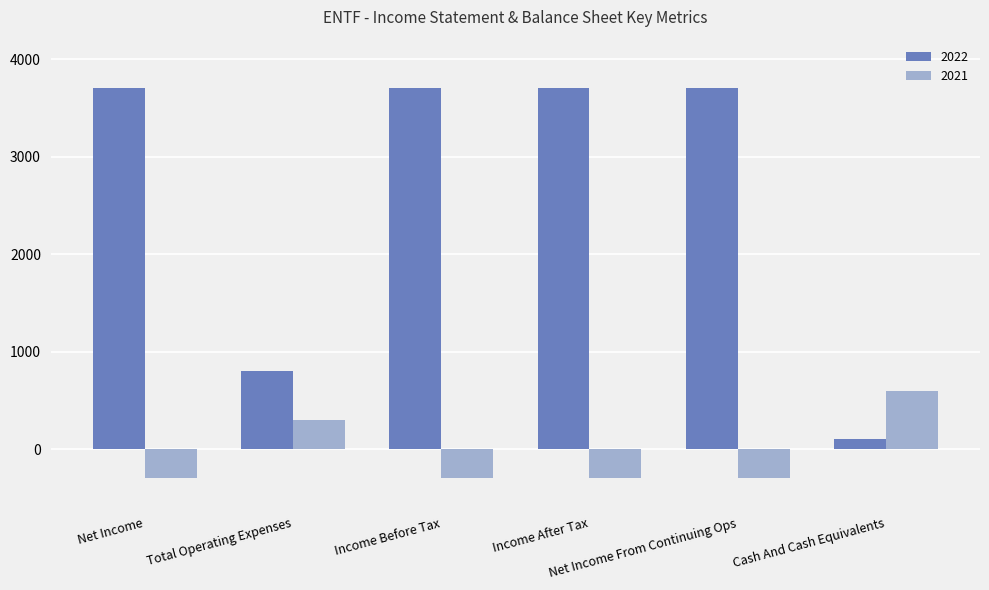

Reading left to right, what are all the values shown in this chart?

2022: Net Income=3700	Total Operating Expenses=800	Income Before Tax=3700	Income After Tax=3700	Net Income From Continuing Ops=3700	Cash And Cash Equivalents=100
2021: Net Income=-300	Total Operating Expenses=300	Income Before Tax=-300	Income After Tax=-300	Net Income From Continuing Ops=-300	Cash And Cash Equivalents=600